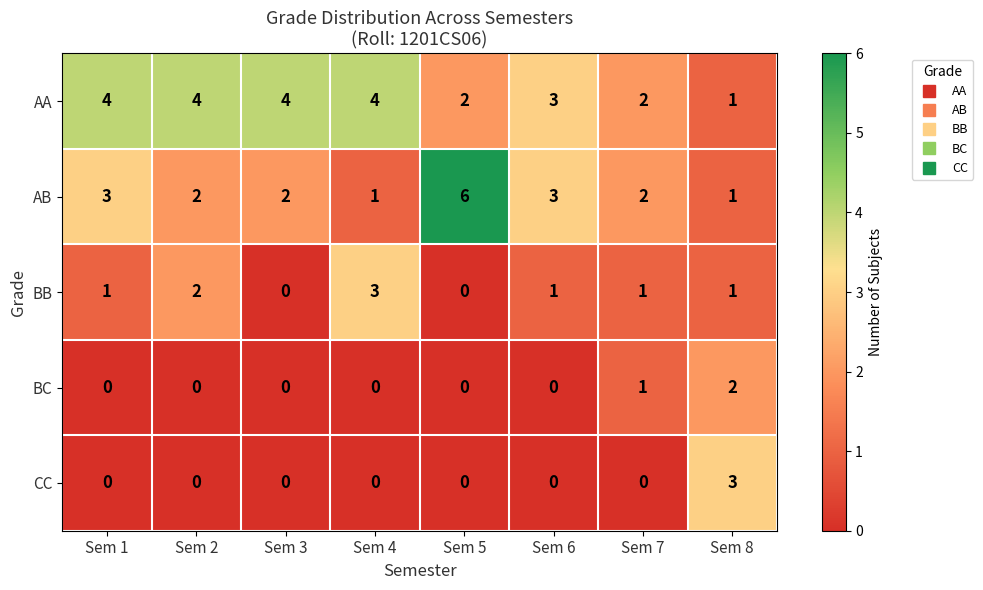

How many AB values are between 2 and 3?

5